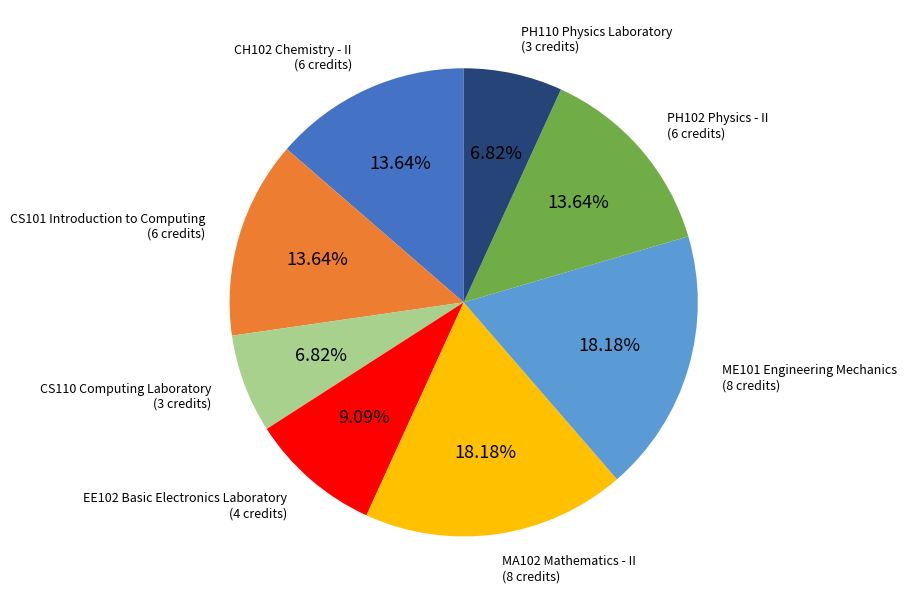

The CS110 Computing Laboratory slice represents 7% of the pie. True or false?

True